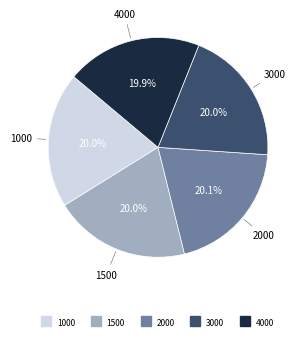

How many slices are in this pie chart?

5